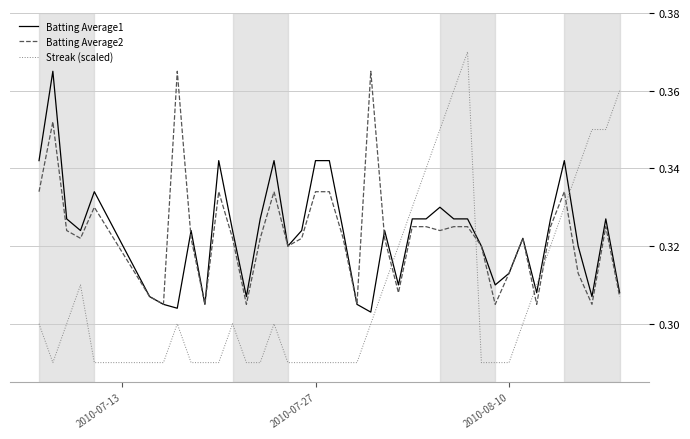

After their last crossing, which series has the higher values: Batting Average1 or Streak (scaled)?

Streak (scaled)